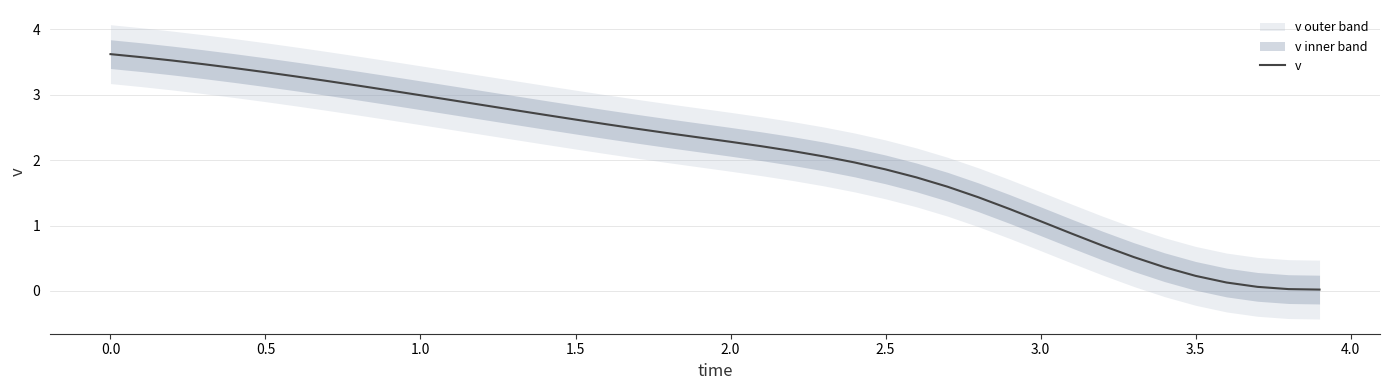

The v series shows 3.6 at 0.0. True or false?

True